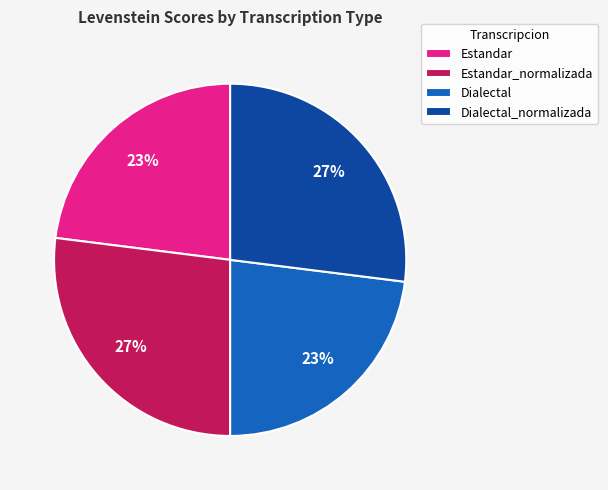

Approximately how many times larger is the value at Estandar compared to Dialectal?

1.0